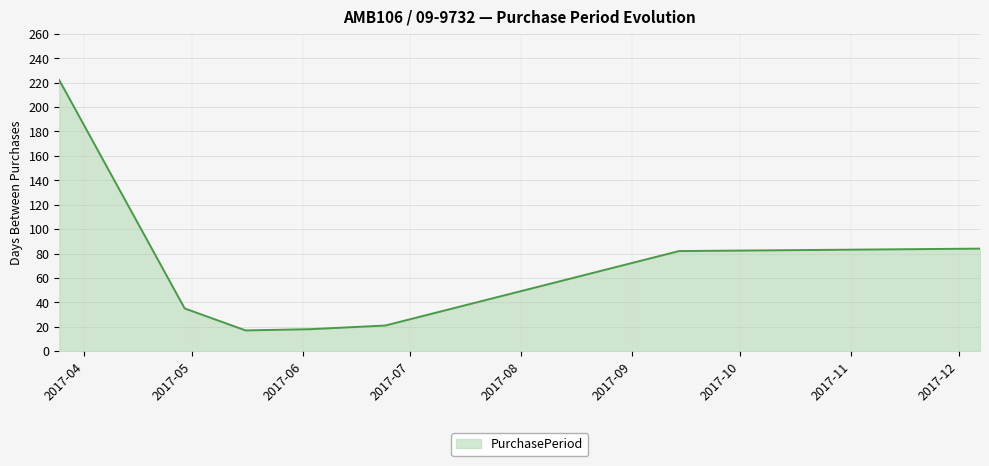

What is the average value?

68